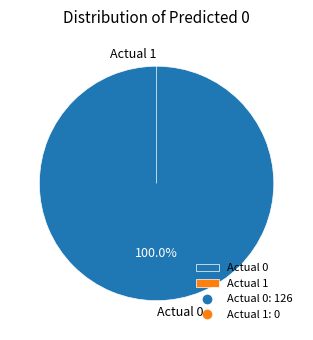

True or false: Actual 0 accounts for 91% of the total.

False